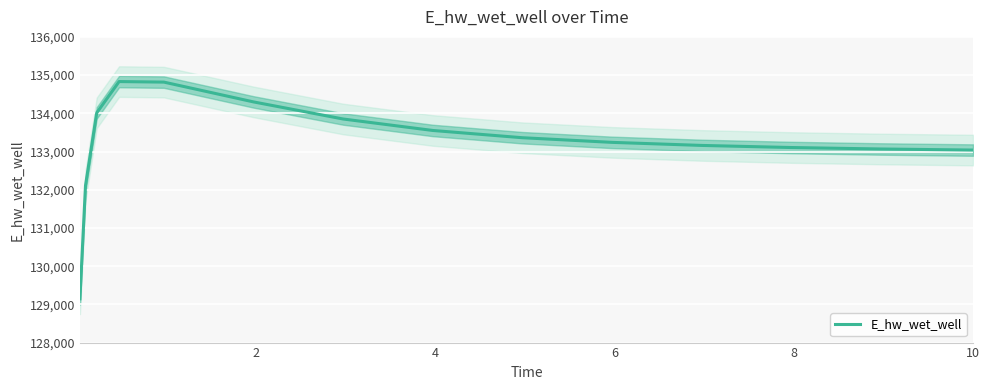

What is the maximum value for E_hw_wet_well?

134831.0